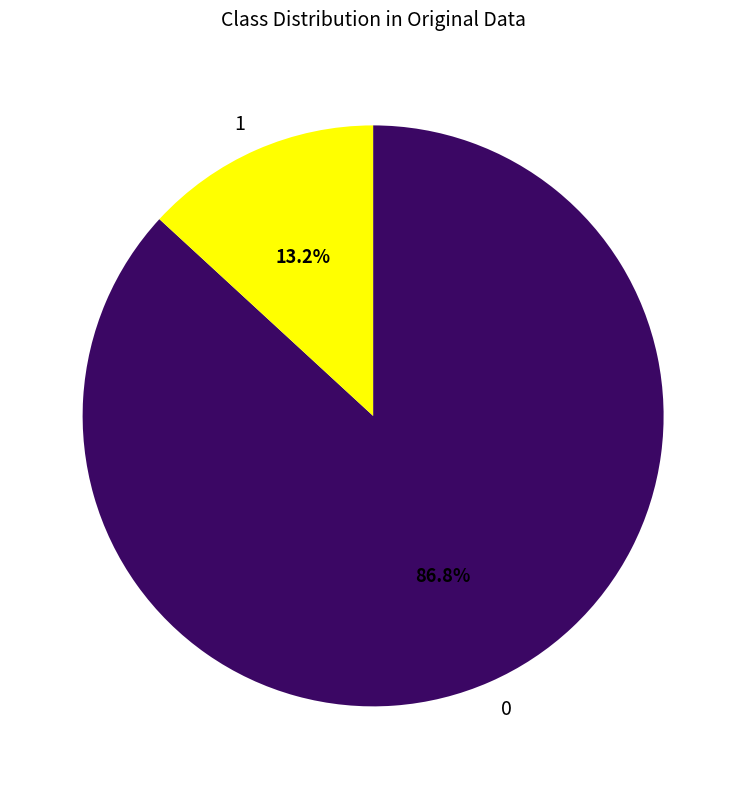

Which category has the biggest portion of the pie?

0